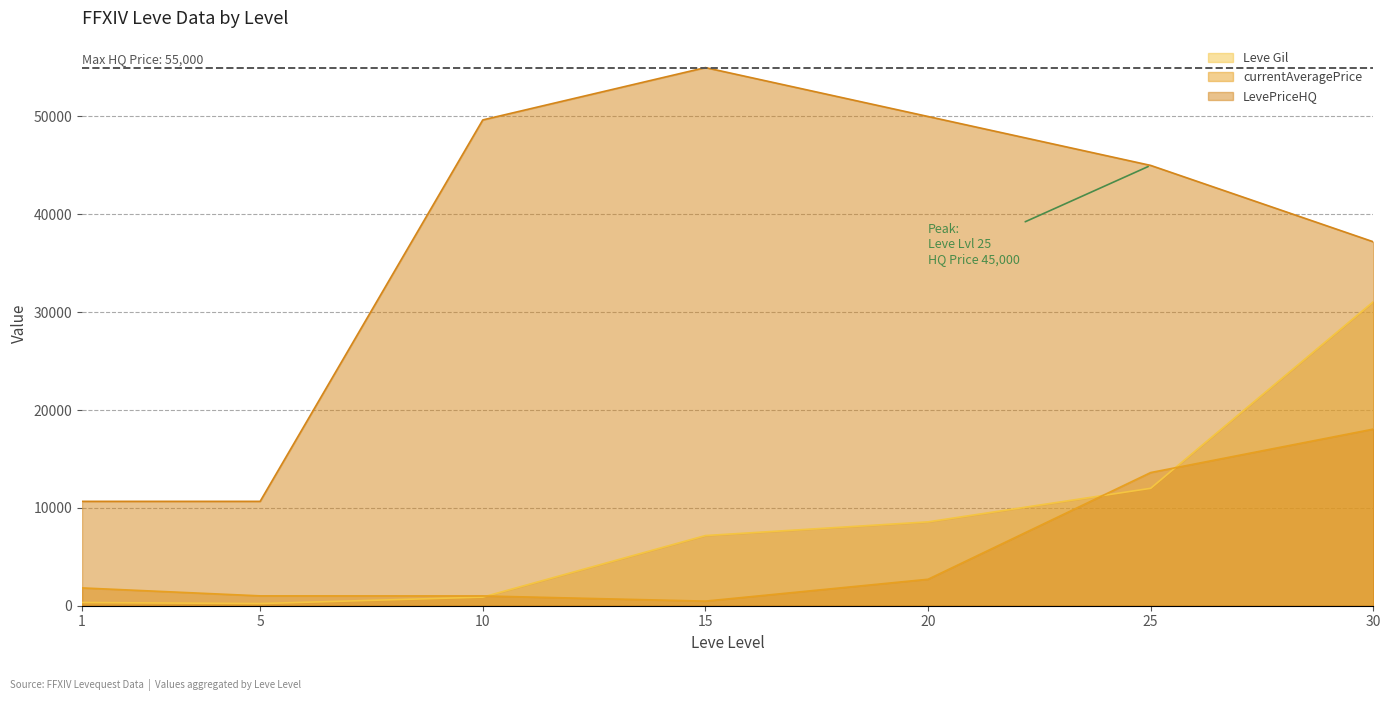

How many lines are shown in the chart?

3